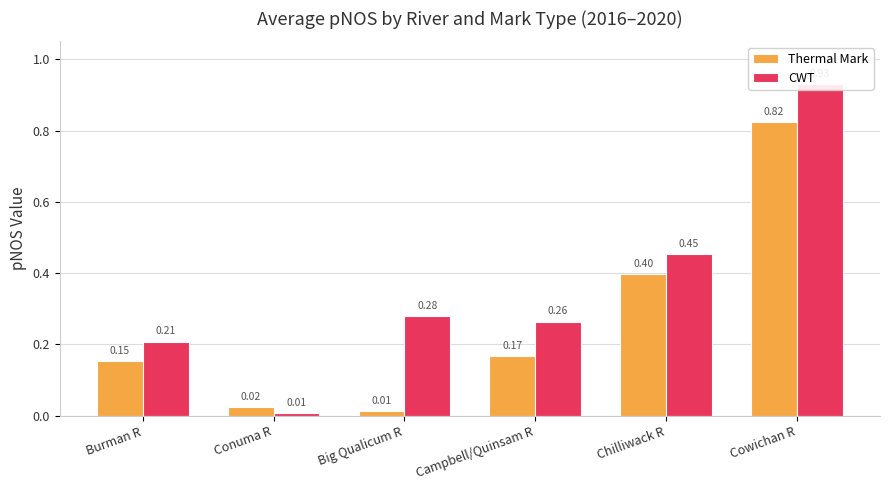

What is the label of the 1st bar from the left?

Burman R